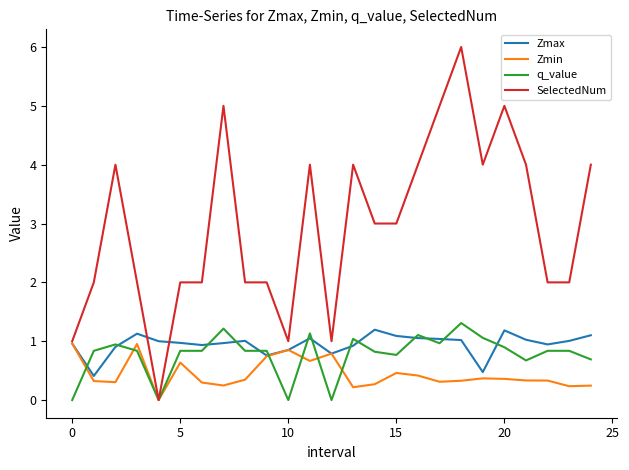

What is the lowest value of the Zmax series?

0.4